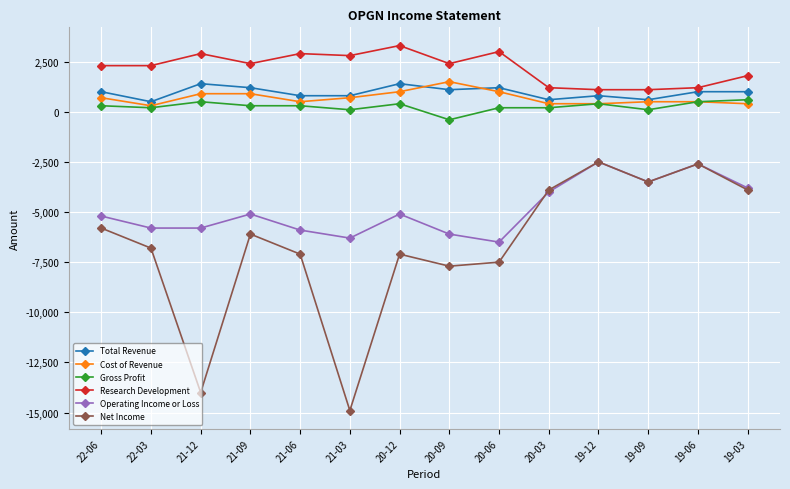

True or false: Research Development and Operating Income or Loss cross at least once.

False